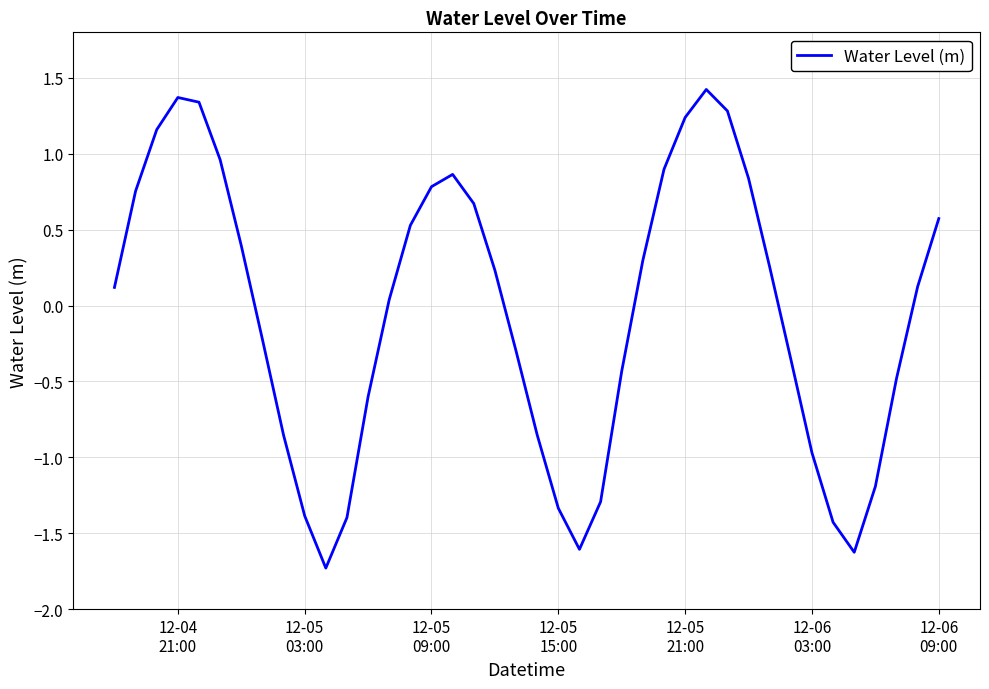

What is the difference between the maximum and minimum values?

3.2